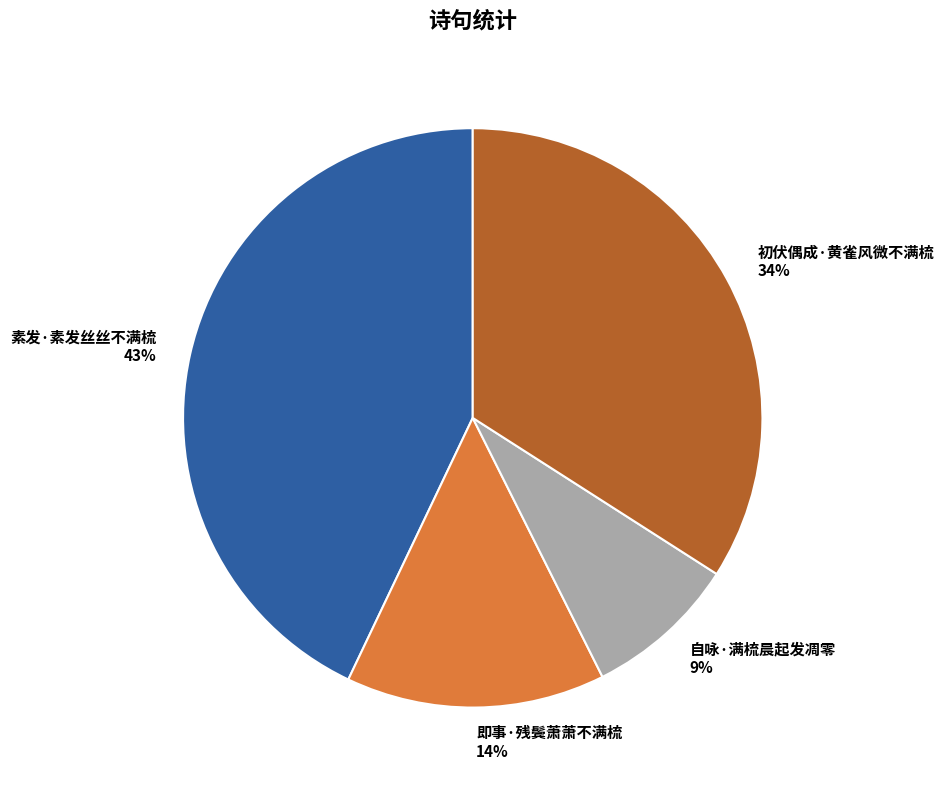

To the nearest percent, what percentage of the pie is 素发·素发丝丝不满梳?

43%